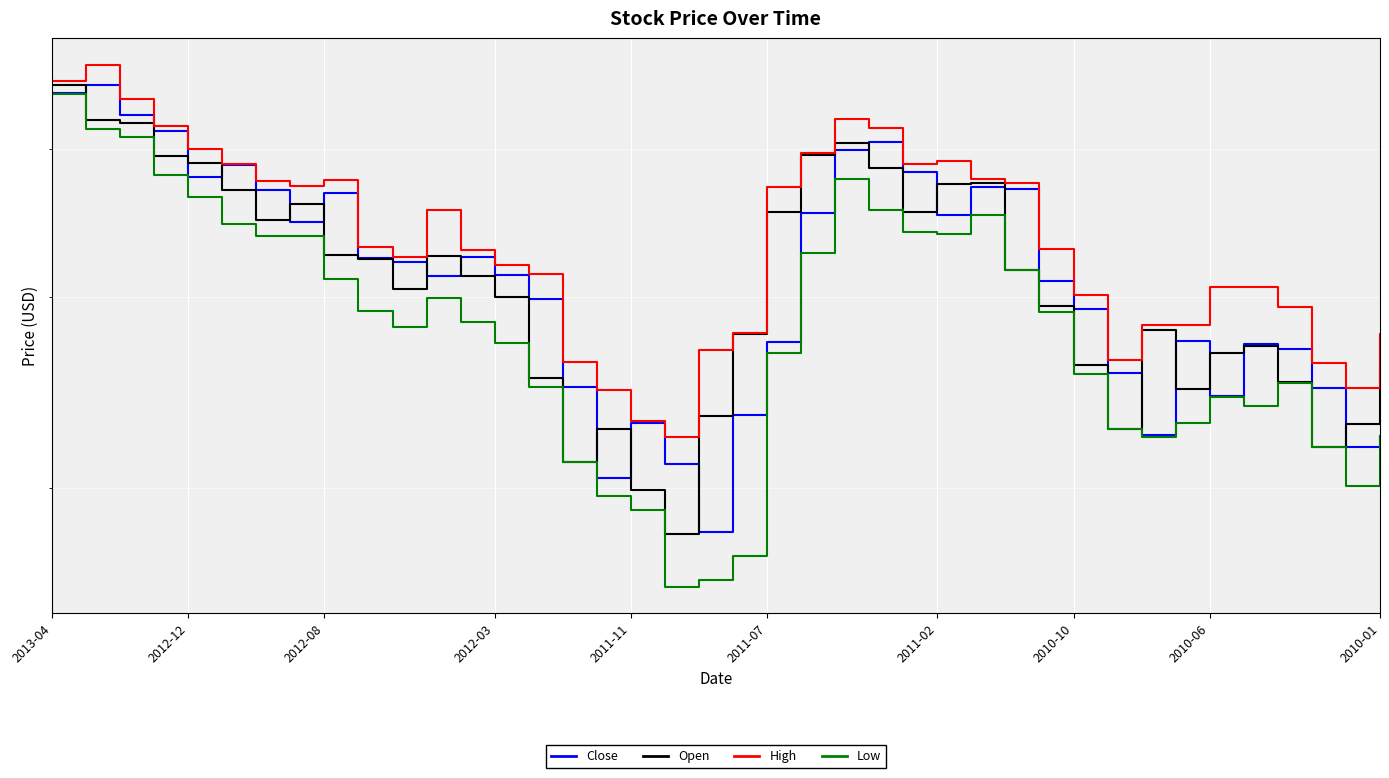

Reading left to right, transcribe all the data shown in this chart.

Close: 54.4	55.0	52.7	51.4	48.0	48.8	47.0	44.8	46.8	42.4	42.2	41.3	42.5	41.4	39.9	34.9	30.5	33.1	31.1	28.1	33.5	37.4	45.4	49.9	50.5	48.3	45.3	47.2	47.1	41.0	39.3	35.7	32.5	37.5	34.5	37.3	37.0	34.9	31.9	32.5
Open: 55.0	52.2	52.0	49.5	49.0	47.0	44.9	46.0	42.6	42.4	40.5	42.5	41.3	40.0	35.4	31.2	32.8	29.9	28.0	33.4	37.9	45.5	49.6	50.4	48.6	45.5	47.4	47.5	41.7	39.5	36.1	32.8	38.1	34.8	36.8	37.2	35.2	31.9	33.1	36.0
High: 55.4	56.8	53.9	51.8	50.0	48.9	47.6	47.3	47.7	43.2	42.5	45.6	43.0	42.0	41.5	36.3	34.8	33.2	32.4	36.9	37.9	47.2	49.7	52.3	51.6	48.9	49.1	47.8	47.5	43.0	40.1	36.4	38.3	38.4	40.6	40.6	39.4	36.2	34.9	37.9
Low: 54.3	51.5	50.9	48.1	46.5	44.7	43.8	43.9	41.1	39.2	38.2	40.0	38.6	37.3	35.0	31.2	29.7	29.1	25.9	26.1	27.1	36.8	42.8	47.8	45.6	44.1	44.0	45.3	41.7	39.1	35.6	32.8	32.4	33.1	34.4	34.0	35.2	31.9	30.1	32.4